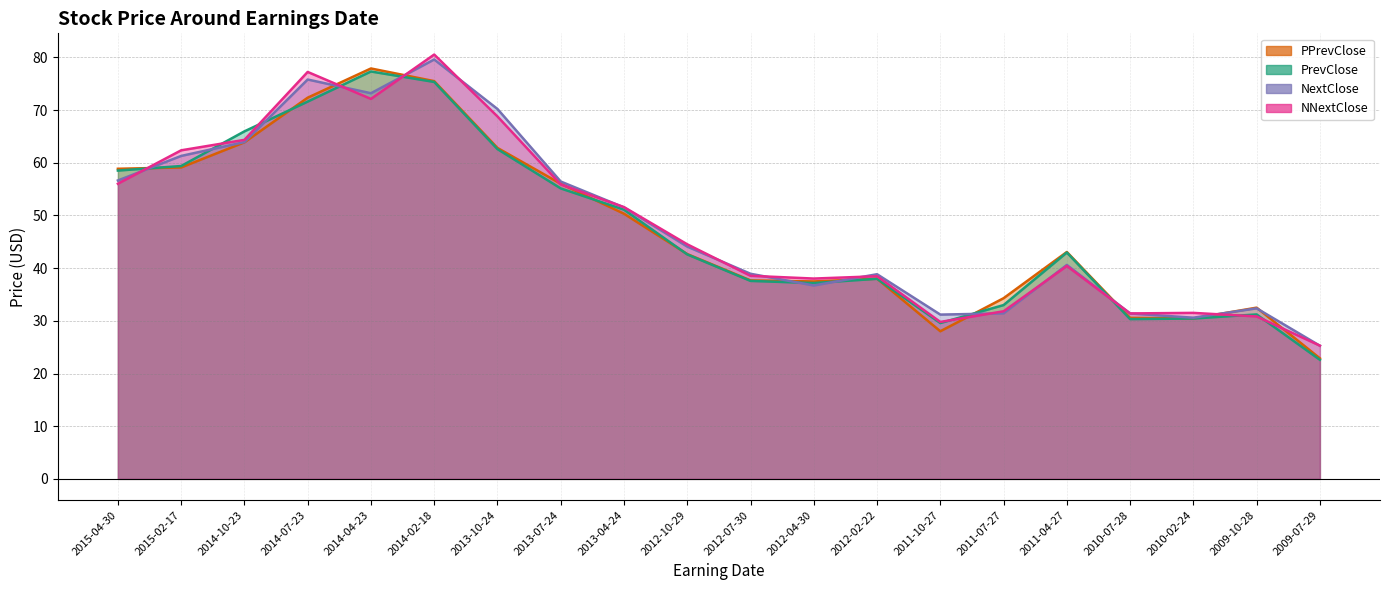

Between which two adjacent categories do PrevClose and PPrevClose first intersect?

2015-04-30 and 2015-02-17